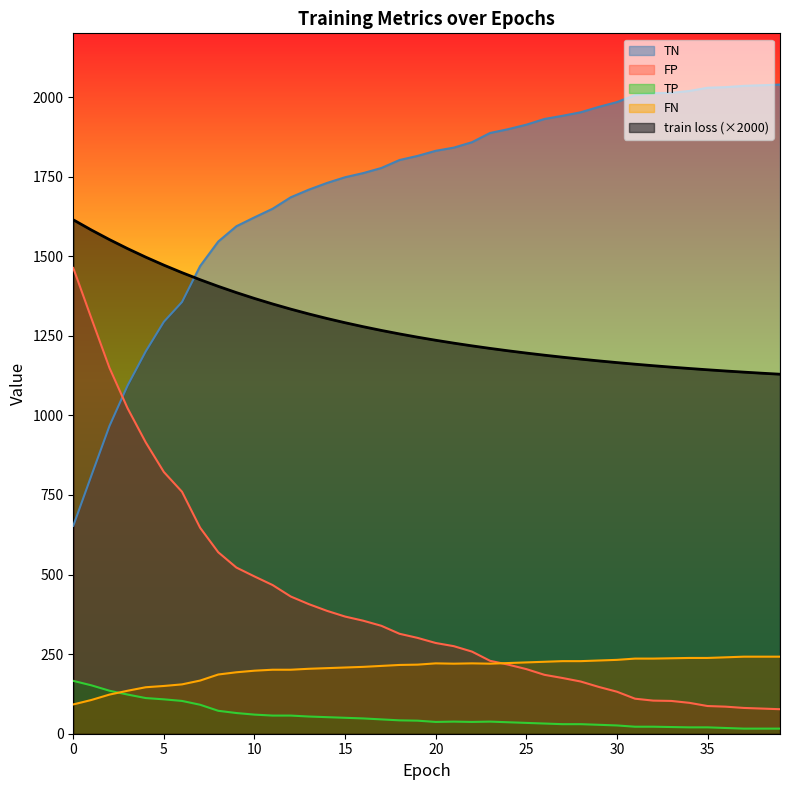

Count the number of categories in the chart.

40